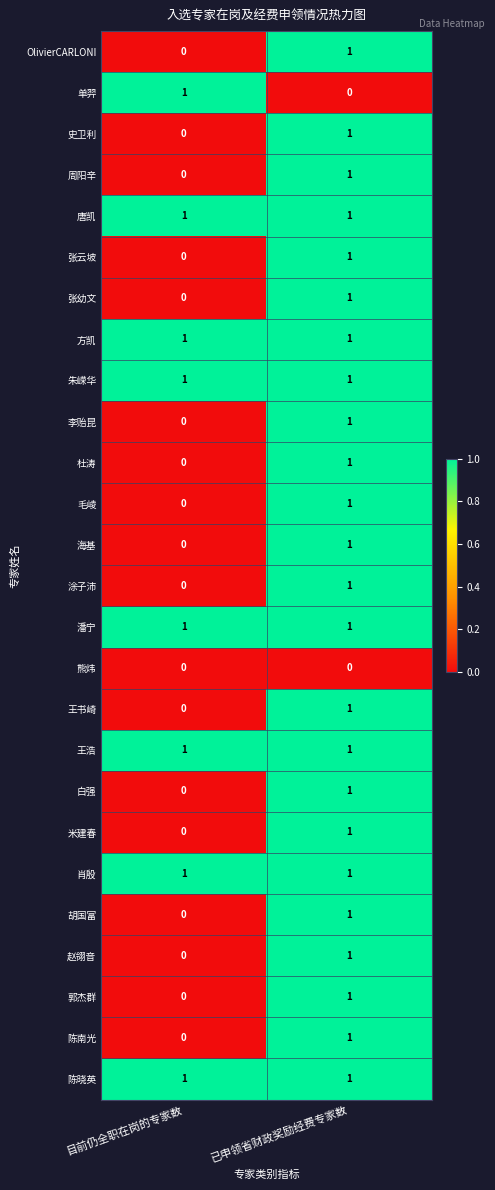

The 张云坡 series shows -1 at 目前仍全职在岗的专家数. True or false?

False